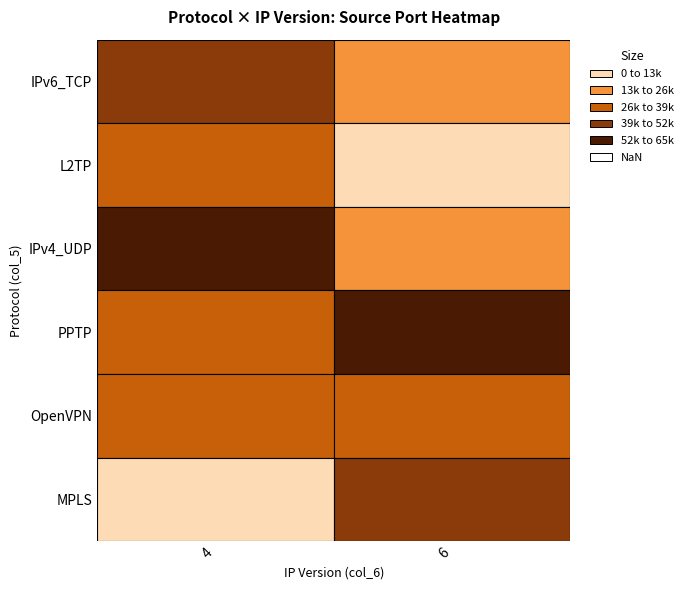

Count the number of categories in the chart.

2